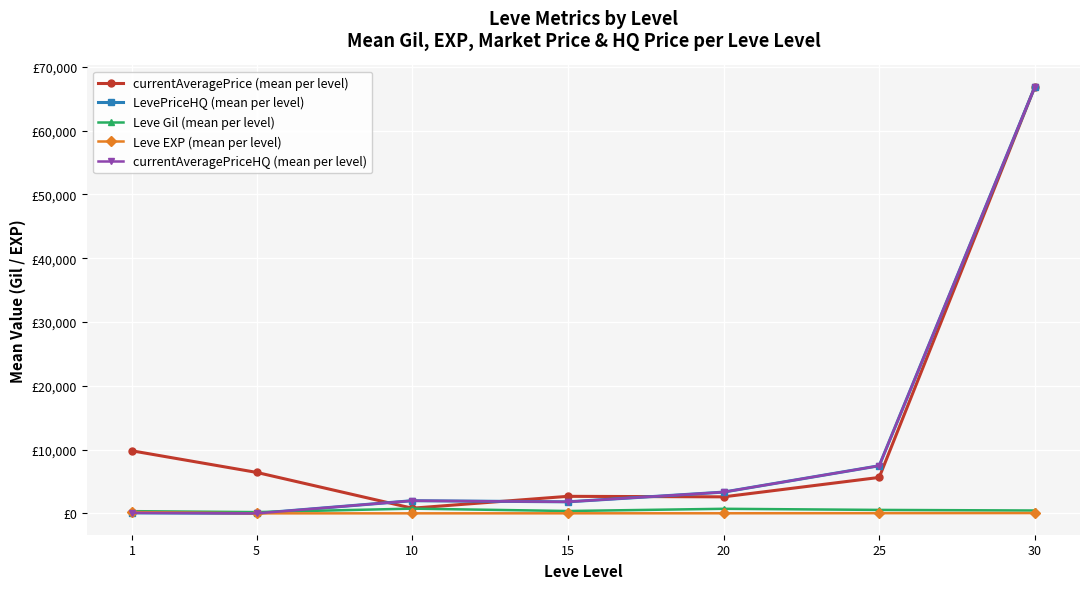

Is this an area chart (filled region under the line)?

No